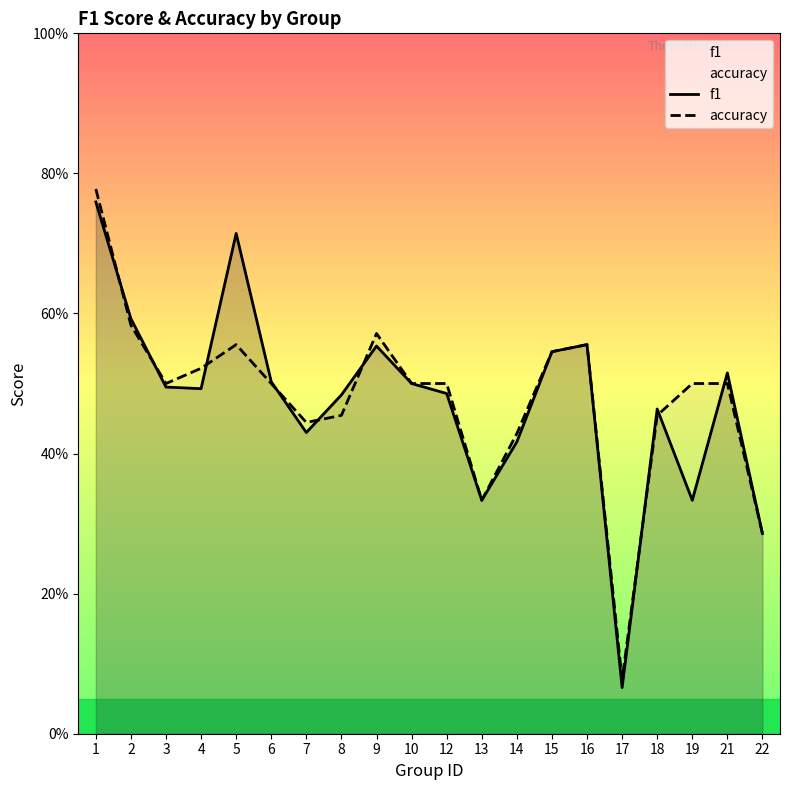

Which category has the highest value across all series?

1